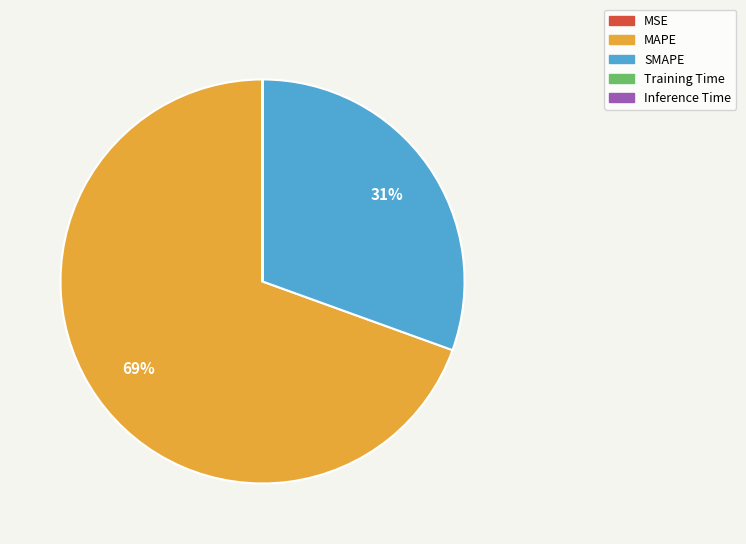

Is there any slice that represents more than half of the pie?

Yes